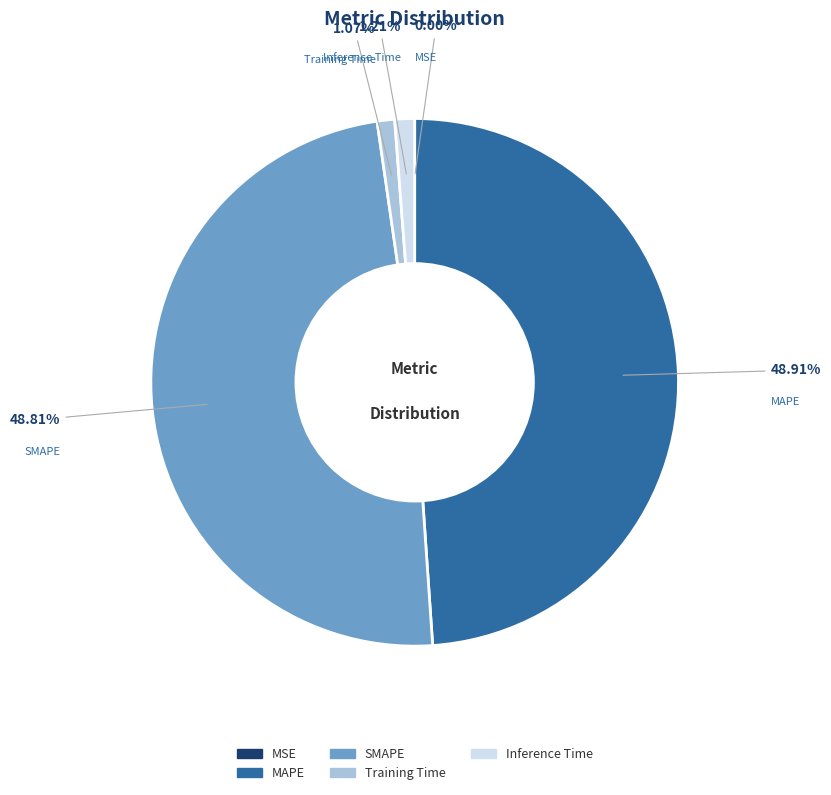

Is there a majority slice in this chart?

No